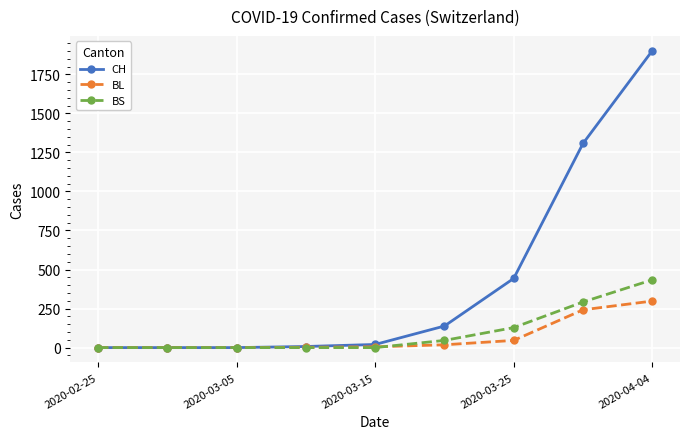

List the series in order of their peak value, highest first.

CH, BS, BL